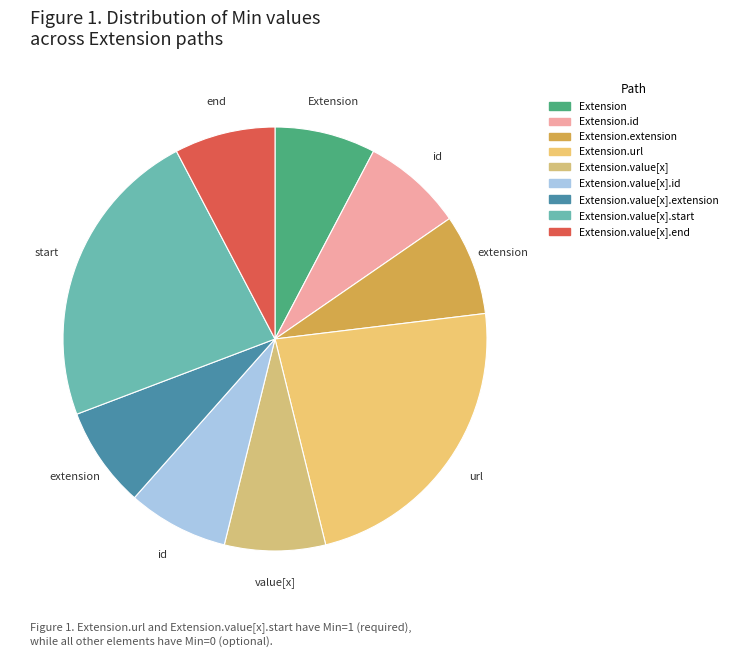

Is there any slice that represents more than half of the pie?

No